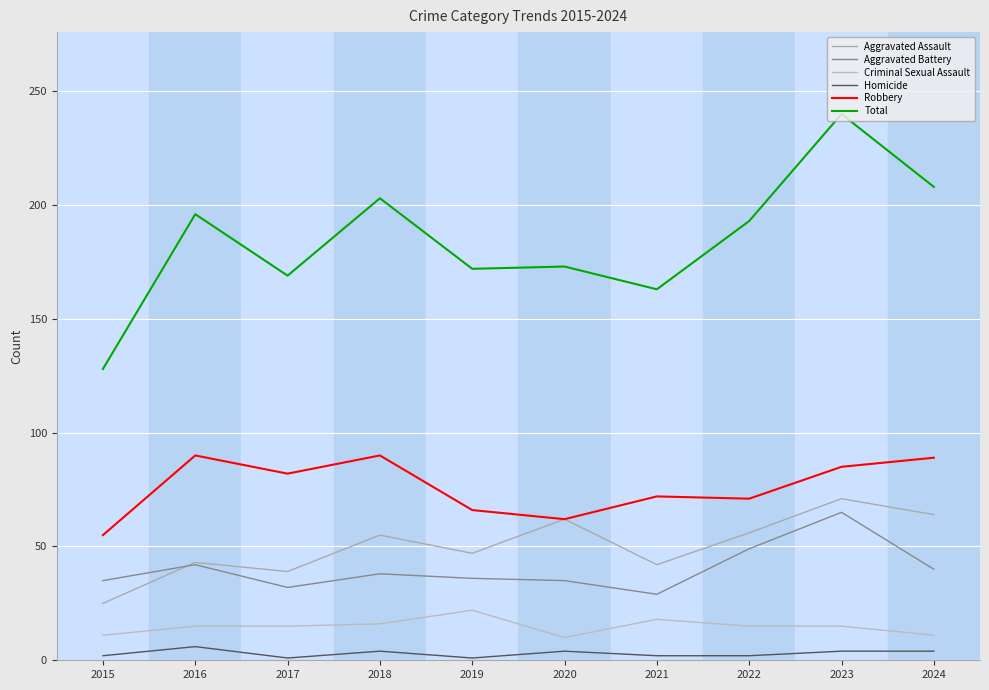

What are all the series names shown in the legend?

Aggravated Assault, Aggravated Battery, Criminal Sexual Assault, Homicide, Robbery, Total